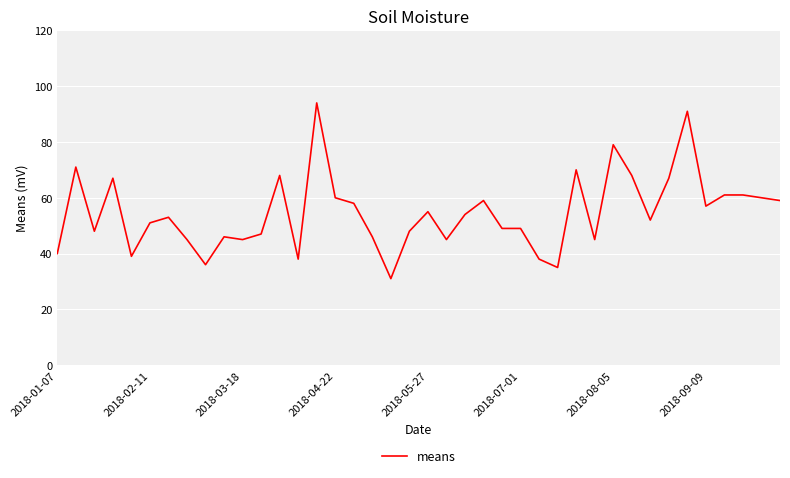

What is the difference between the maximum and second lowest values?

59